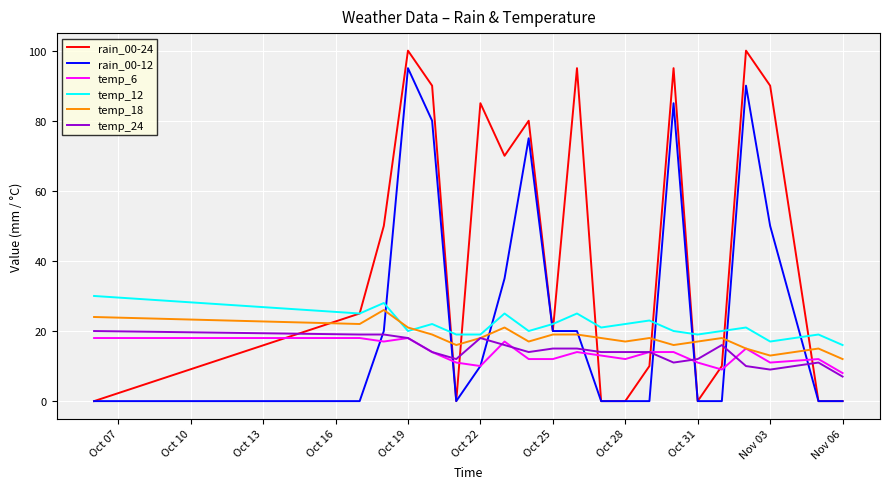

Which series has the largest total across all categories?

rain_00-24